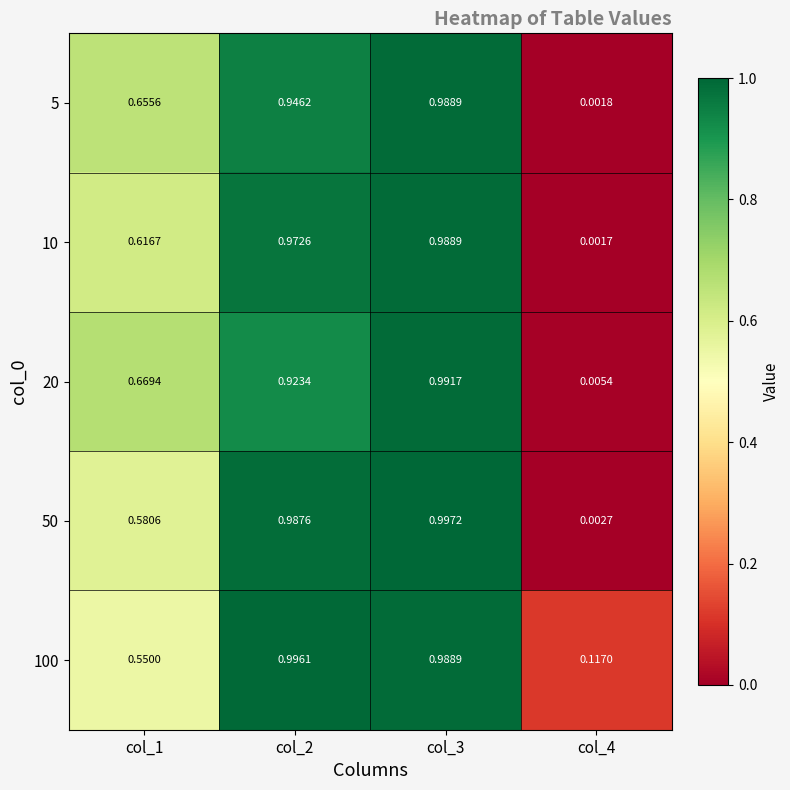

Is the value of 10 at col_3 greater than the value of 50 at col_2?

Yes